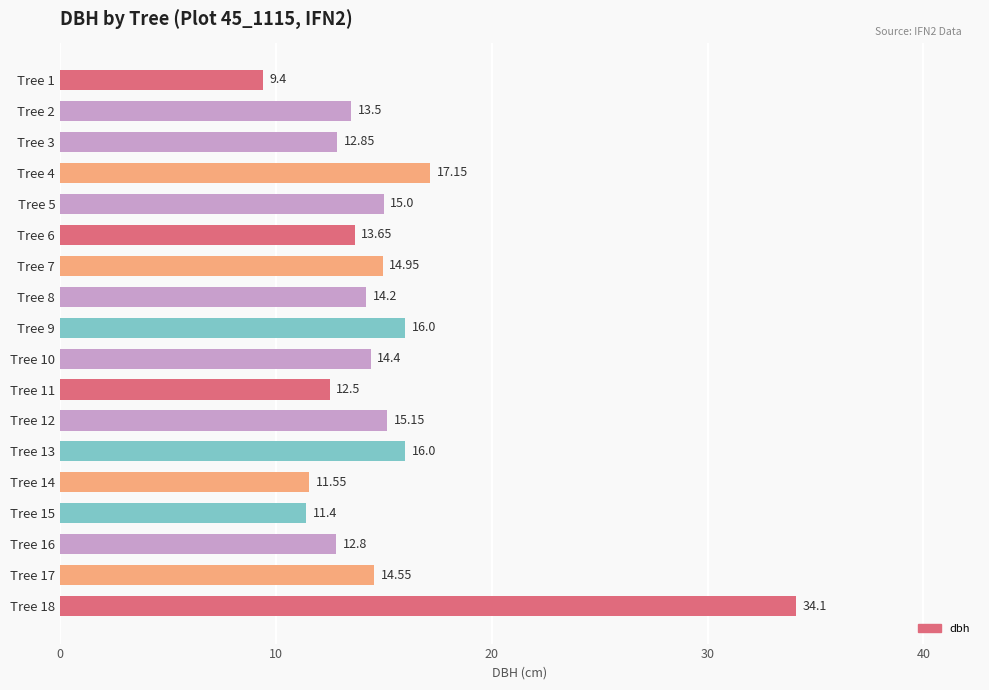

Where is the data nearest to the value 21?

Tree 4